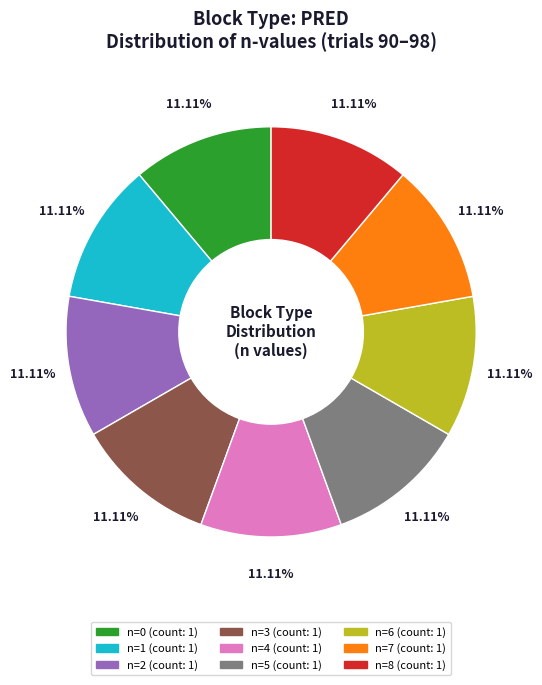

Count the number of slices in the pie.

9